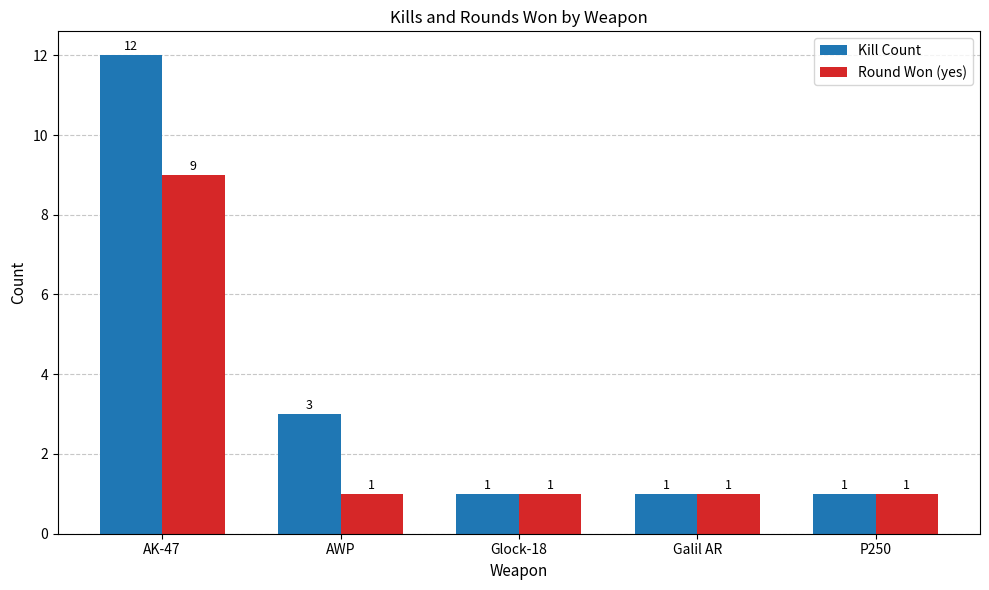

At how many categories does at least one series exceed 4?

1